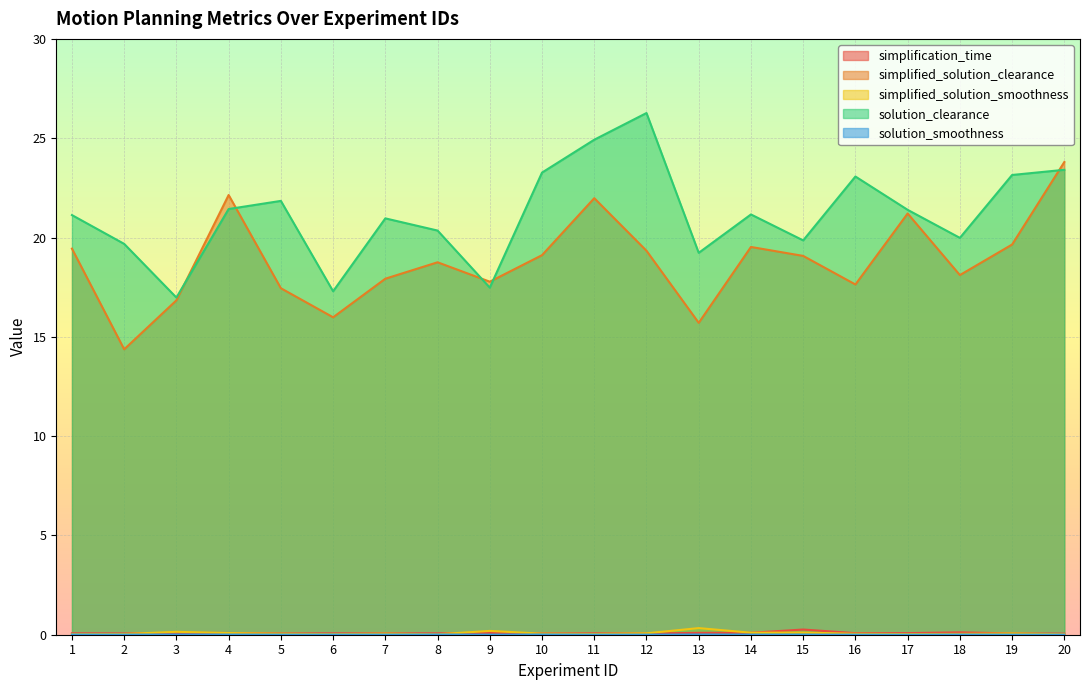

Which category has the highest value in the simplification_time series?

15